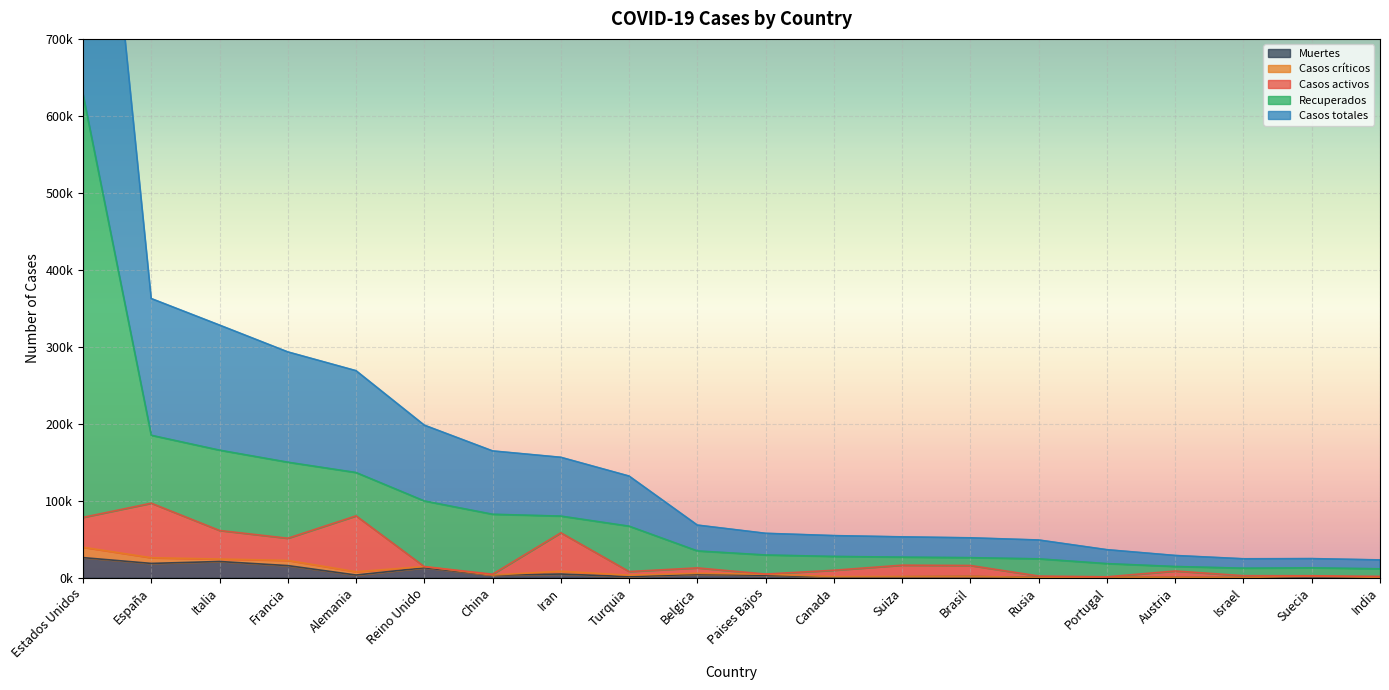

What is the lowest value of the Casos totales series?

11555